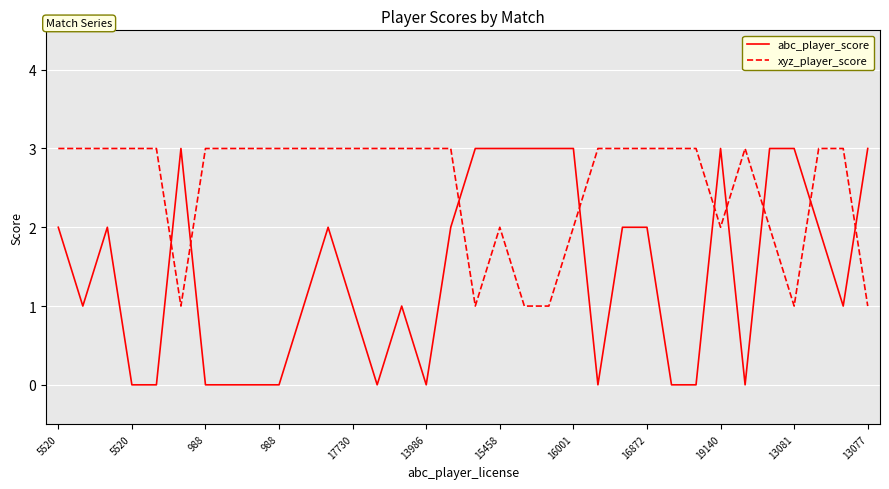

List the series in order of their overall mean, highest first.

xyz_player_score, abc_player_score